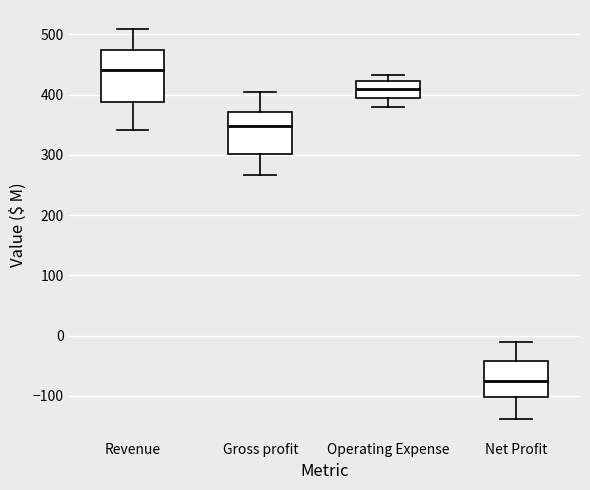

Reading left to right, transcribe this box plot: for each box, give where its median line is, the range the box spans, and where its two whiskers end, as read against the y-axis. The values are not printed on the chart, so give them approximately, as read against the axis.

Revenue: median 440, box 390 to 470, whiskers 340 to 510
Gross profit: median 350, box 300 to 370, whiskers 270 to 400
Operating Expense: median 410, box 400 to 420, whiskers 380 to 430
Net Profit: median -80, box -100 to -40, whiskers -140 to -10